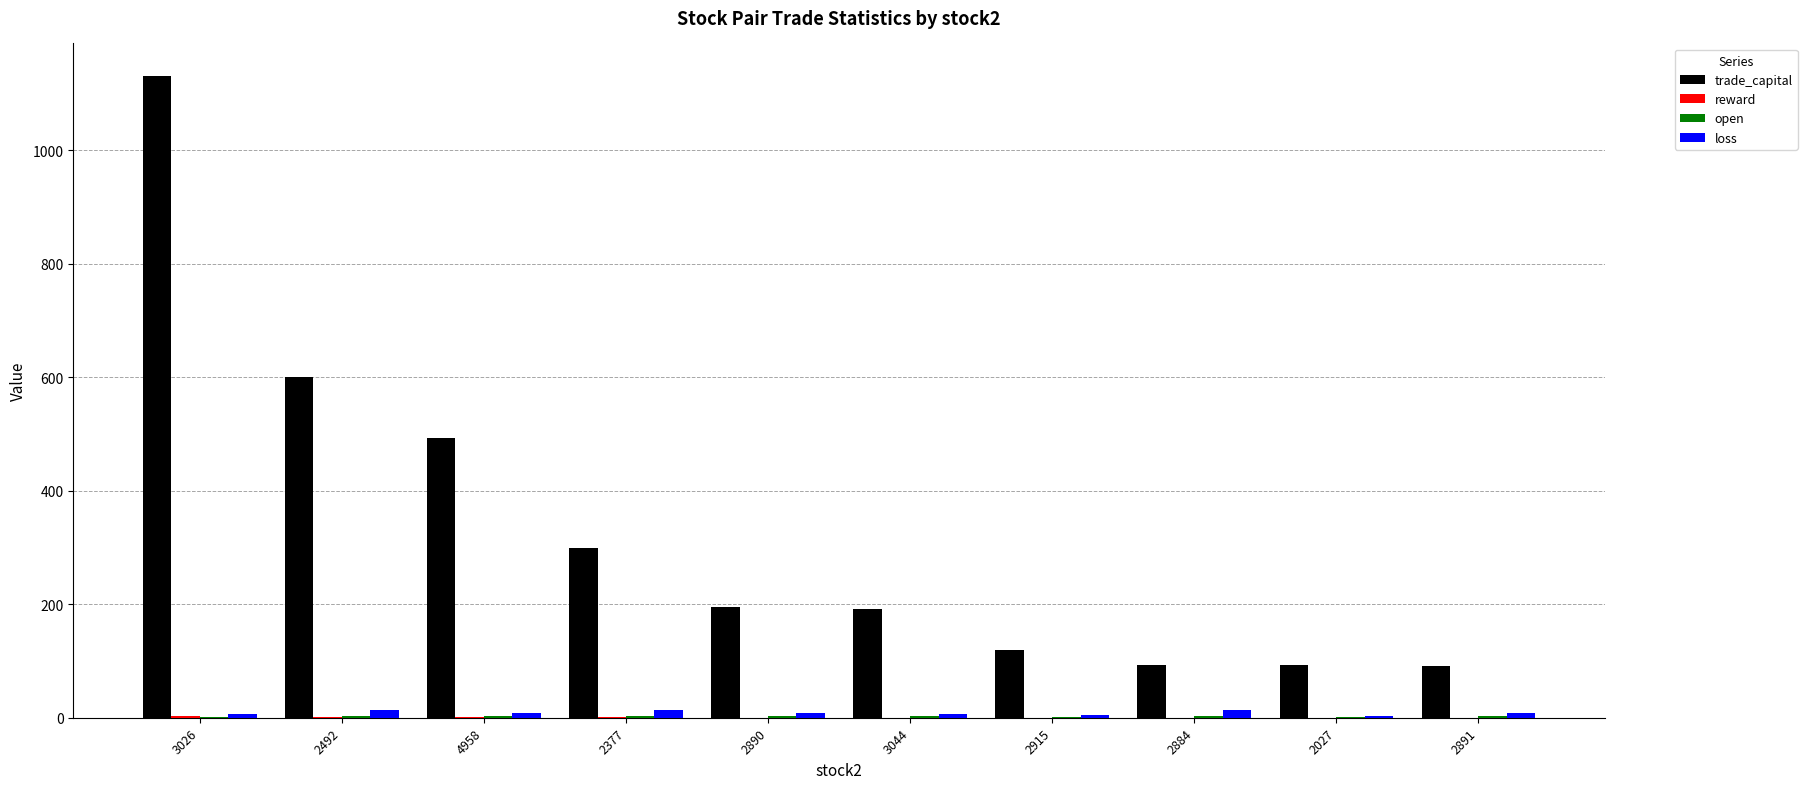

What is the sum of all trade_capital values?

3310.1